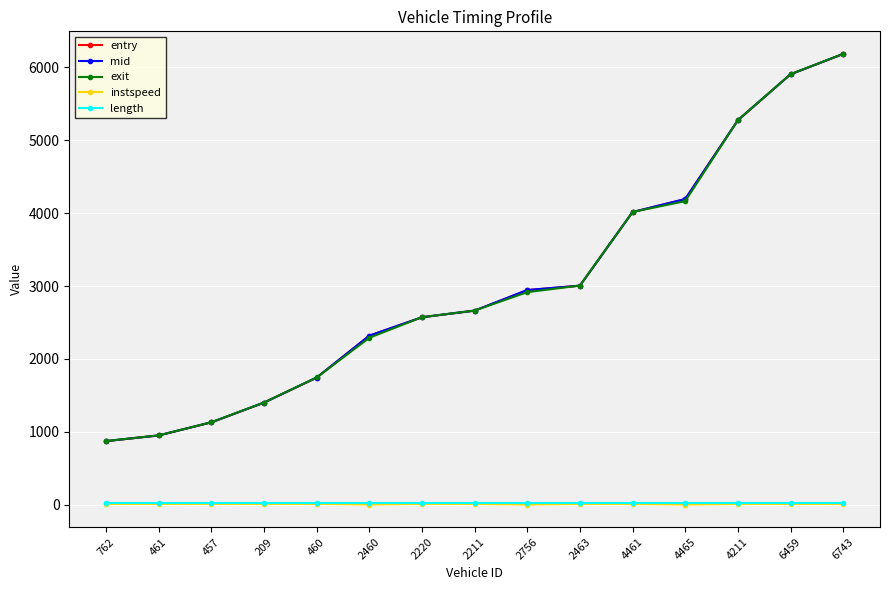

True or false: length and entry intersect in this chart.

False